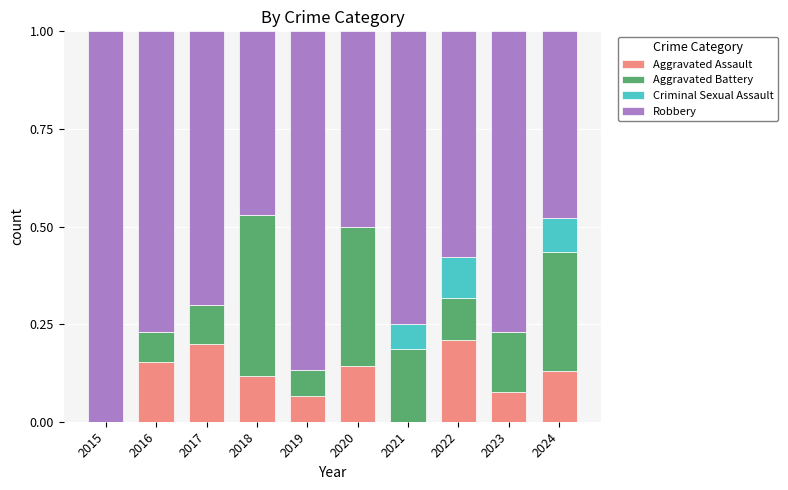

What is the sum of all Aggravated Assault values?

1.1